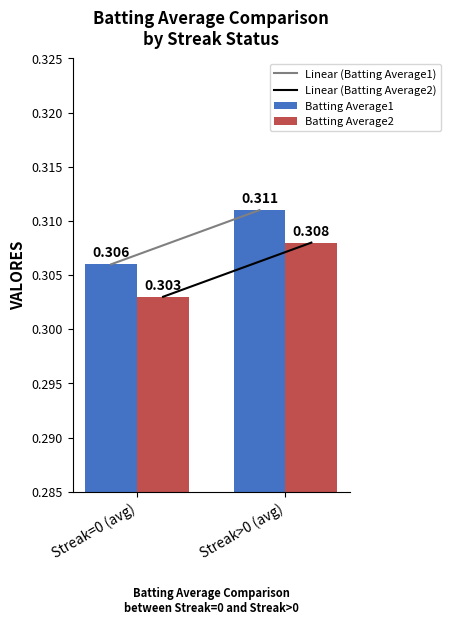

What position from the right is Streak>0 (avg)?

1